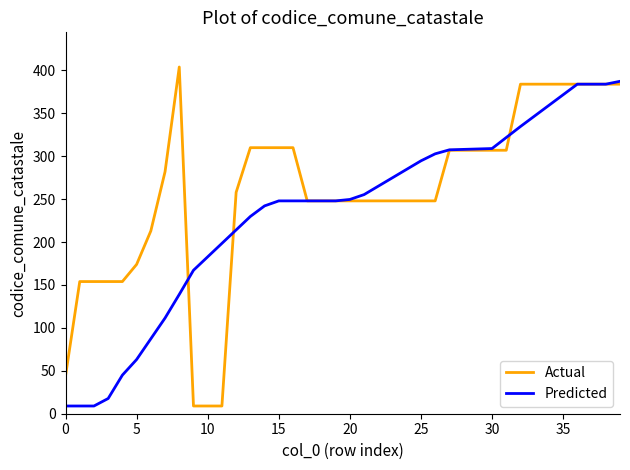

List the series in order of their overall mean, highest first.

Actual, Predicted